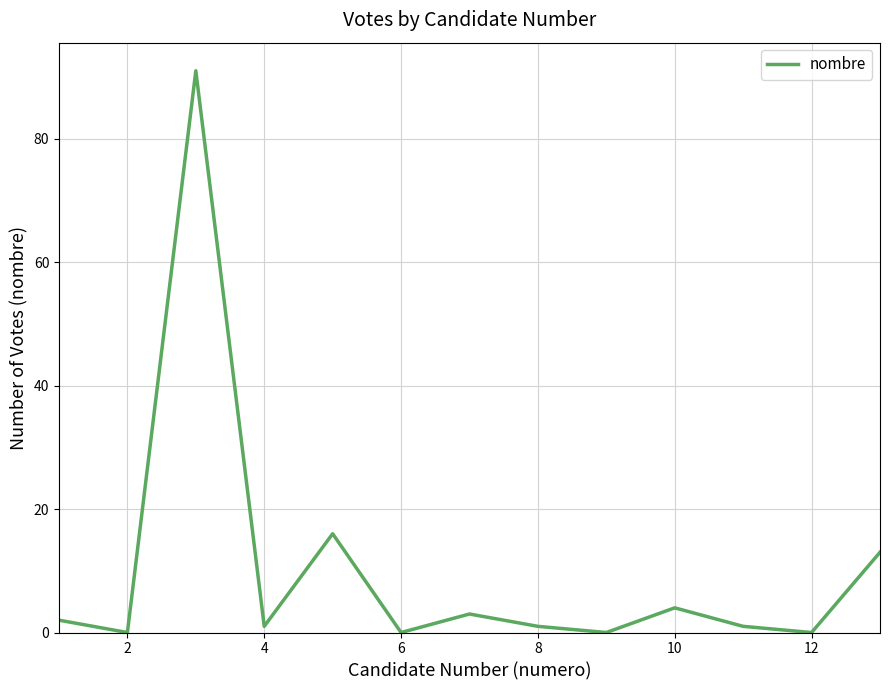

Reading left to right, what are all the values shown in this chart?

2	0	91	1	16	0	3	1	0	4	1	0	13